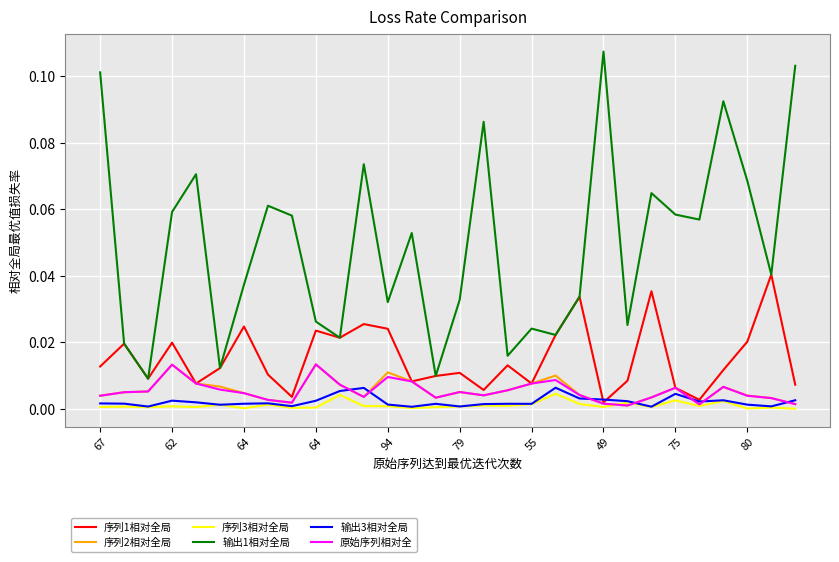

How many lines are shown in the chart?

6